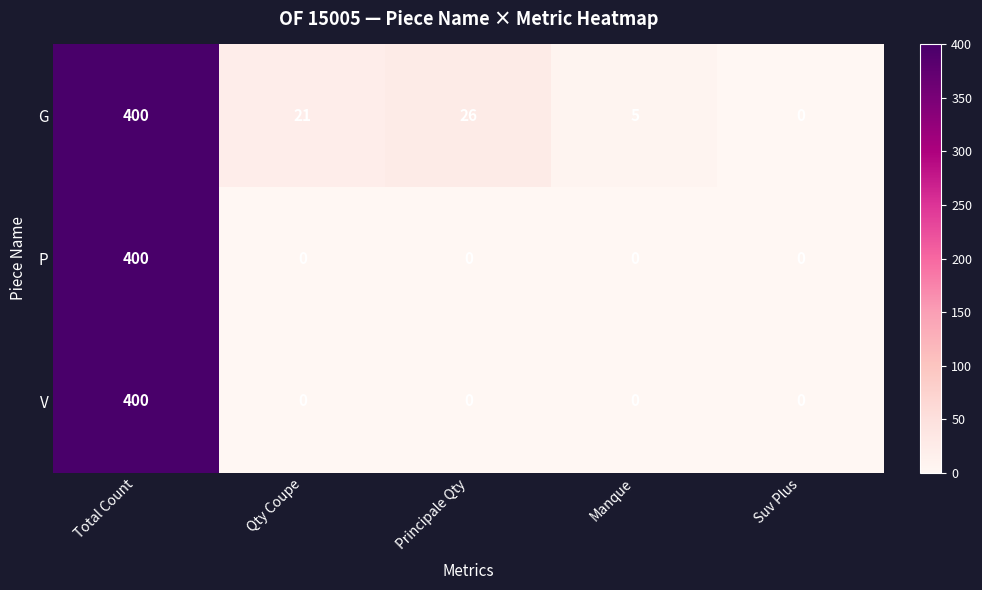

What is the difference between the maximum and minimum values in the P series?

400